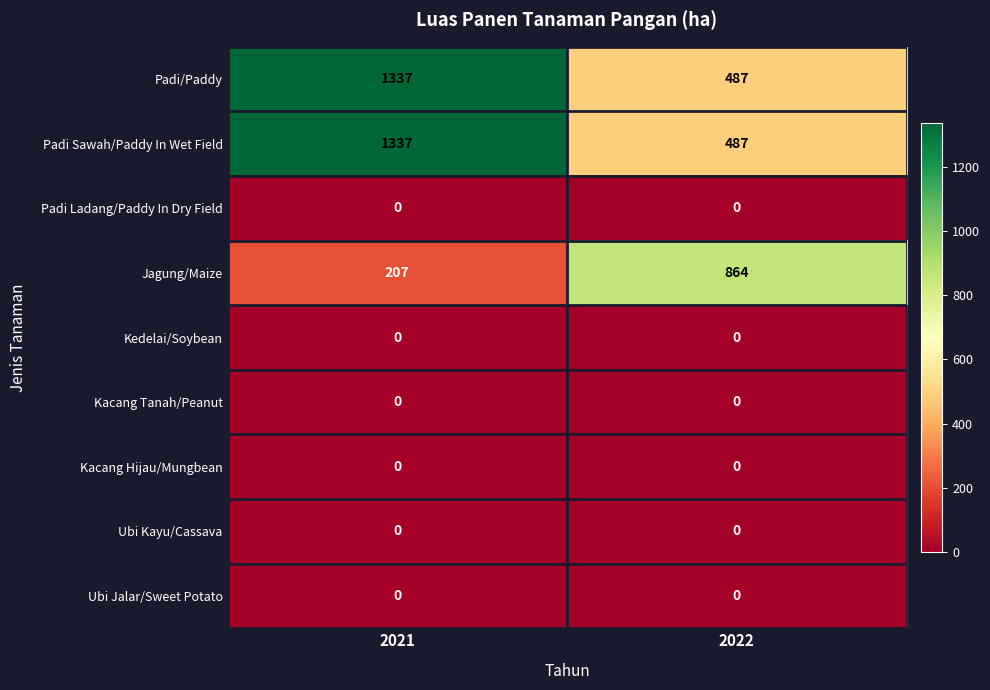

True or false: Jagung/Maize has a value of 134 at 2021.

False